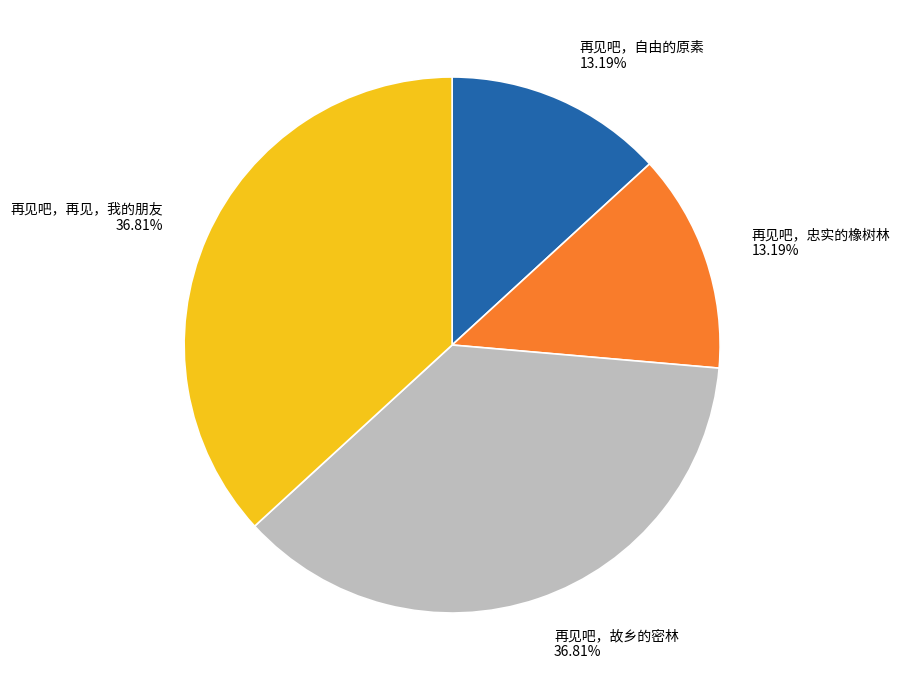

Is it true that 再见吧，再见，我的朋友 is 49% of the pie?

False